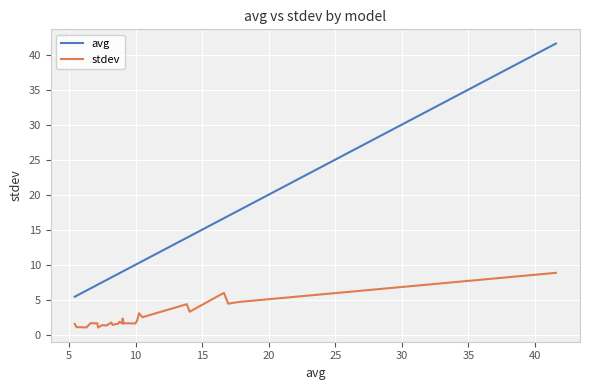

Rank the series by their maximum value, from highest to lowest.

avg, stdev